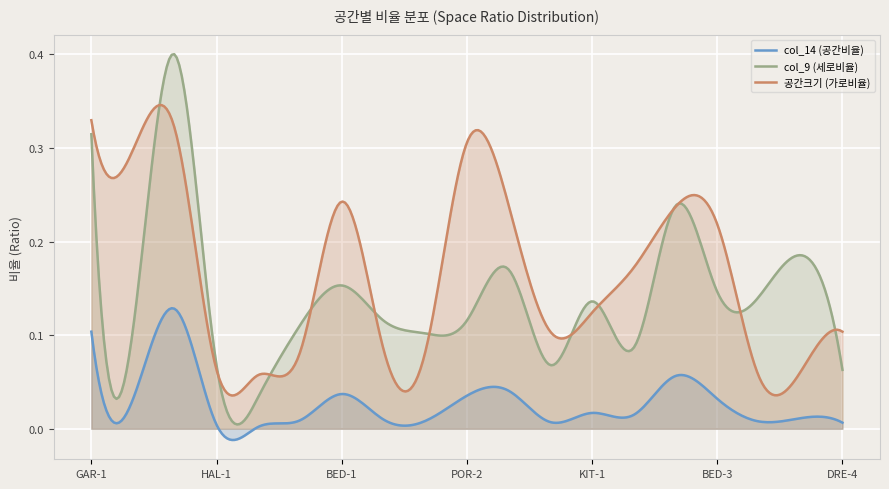

Reading left to right, transcribe all the data shown in this chart.

col_14 (공간비율): GAR-1=0.1	POR-1=0.0	LIV-1=0.1	HAL-1=0.0	LAU-1=0.0	DRE-1=0.0	BED-1=0.0	BAT-1=0.0	DRE-2=0.0	POR-2=0.0	BAT-2=0.0	DRE-3=0.0	KIT-1=0.0	UTI-1=0.0	BED-2=0.1	BED-3=0.0	LAU-2=0.0	HAL-2=0.0	DRE-4=0.0
col_9 (세로비율): GAR-1=0.3	POR-1=0.1	LIV-1=0.4	HAL-1=0.1	LAU-1=0.0	DRE-1=0.1	BED-1=0.2	BAT-1=0.1	DRE-2=0.1	POR-2=0.1	BAT-2=0.2	DRE-3=0.1	KIT-1=0.1	UTI-1=0.1	BED-2=0.2	BED-3=0.1	LAU-2=0.1	HAL-2=0.2	DRE-4=0.1
공간크기 (가로비율): GAR-1=0.3	POR-1=0.3	LIV-1=0.3	HAL-1=0.1	LAU-1=0.1	DRE-1=0.1	BED-1=0.2	BAT-1=0.1	DRE-2=0.1	POR-2=0.3	BAT-2=0.2	DRE-3=0.1	KIT-1=0.1	UTI-1=0.2	BED-2=0.2	BED-3=0.2	LAU-2=0.1	HAL-2=0.1	DRE-4=0.1